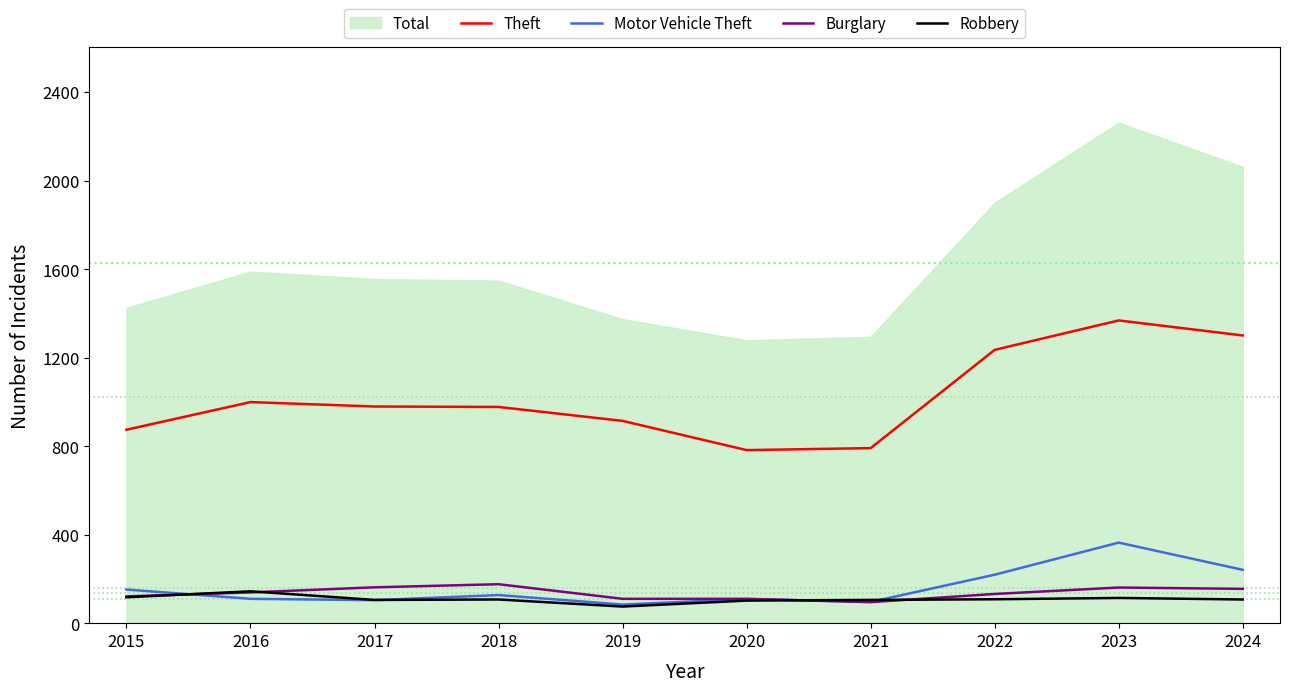

Where is Burglary nearest to the value 135?

2022